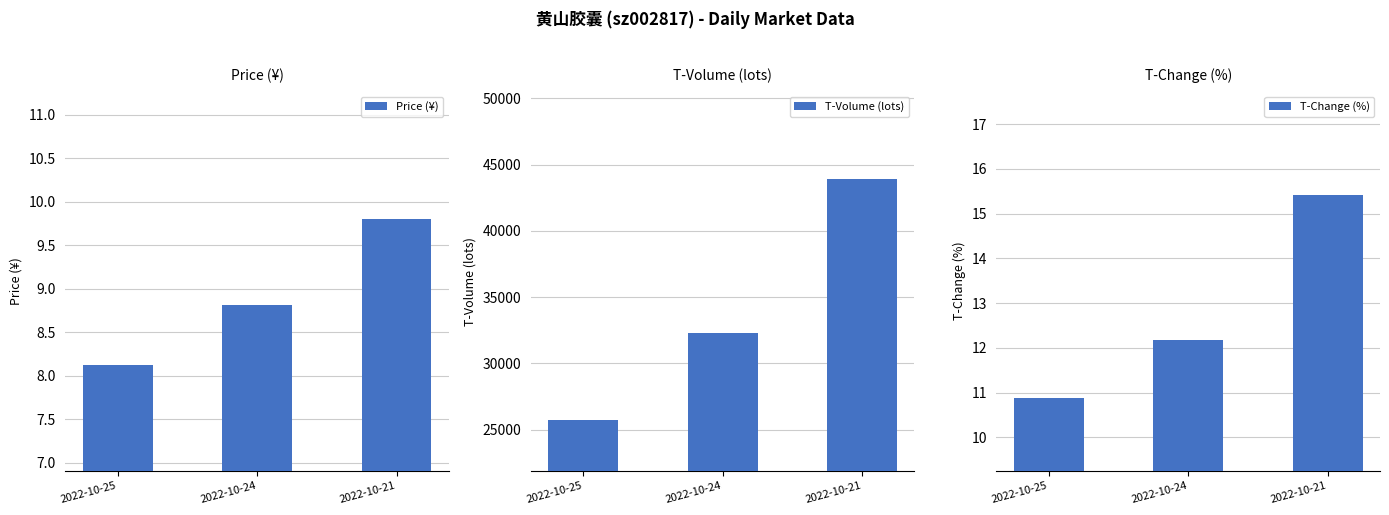

What is the total value across all series at 2022-10-24?

32311.0